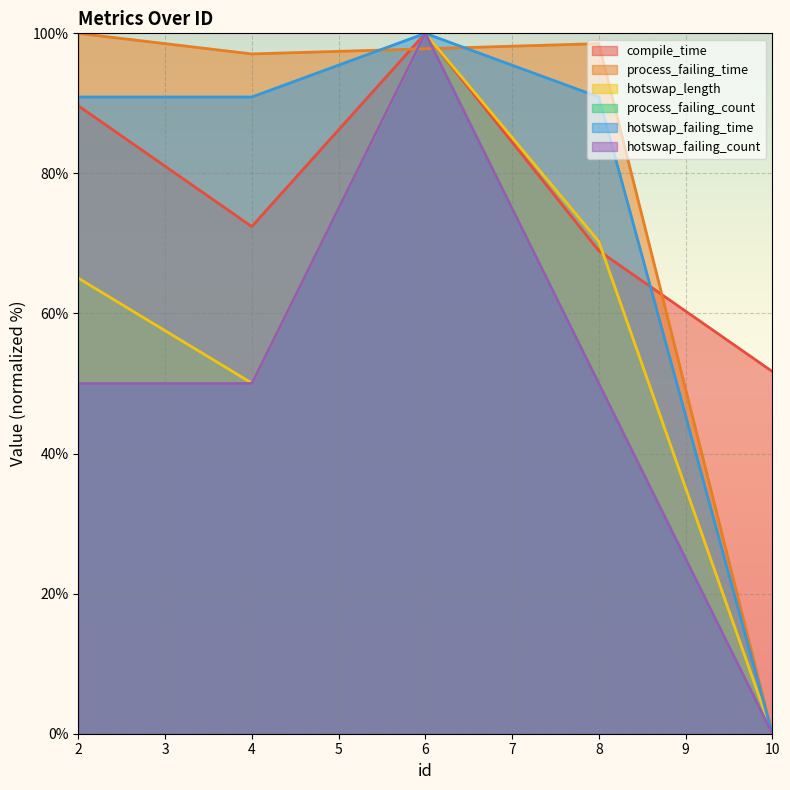

Between 2 and 4, which series saw the biggest shift?

compile_time